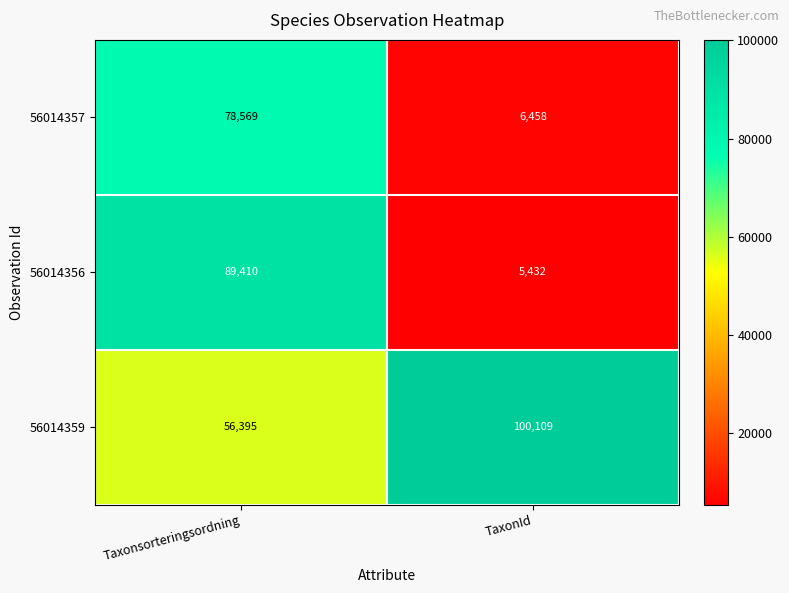

Rank the series at TaxonId from highest to lowest value.

56014359, 56014357, 56014356